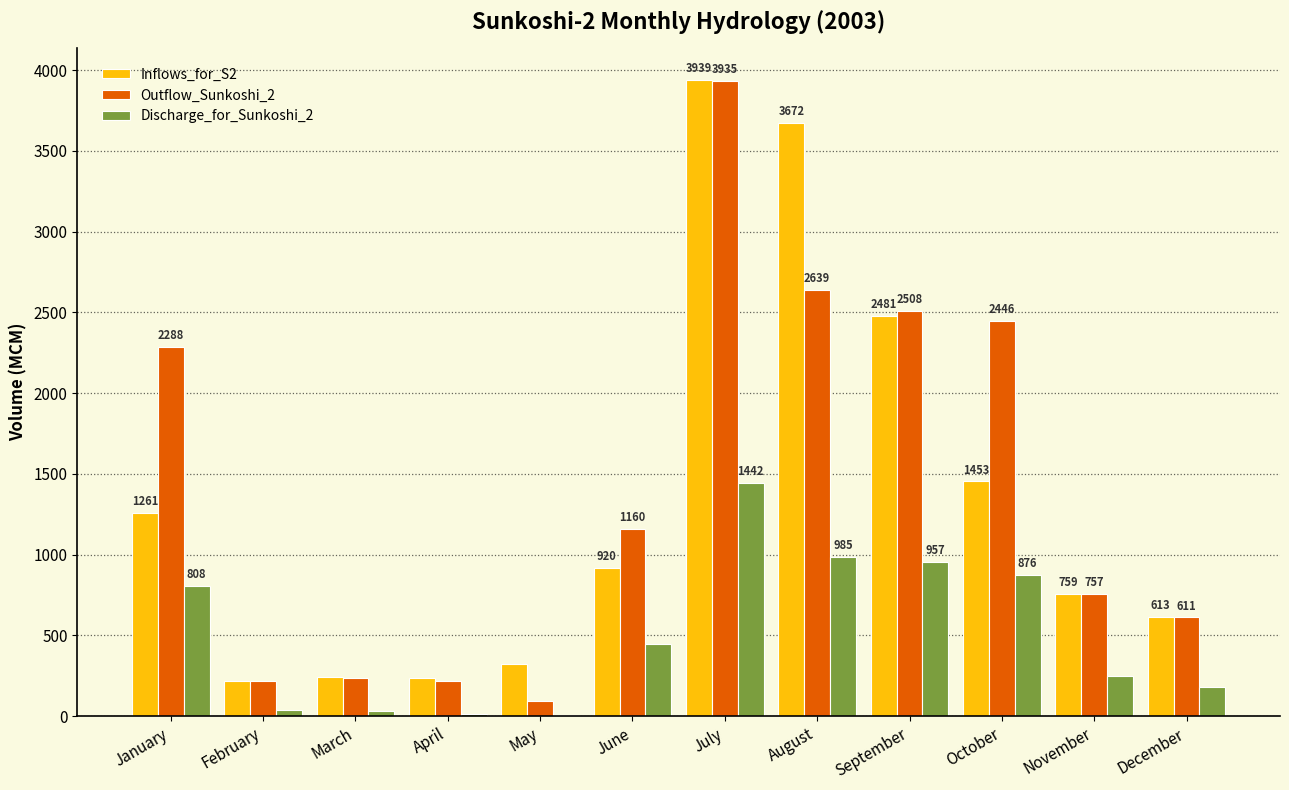

Which category has the highest value in the Discharge_for_Sunkoshi_2 series?

July